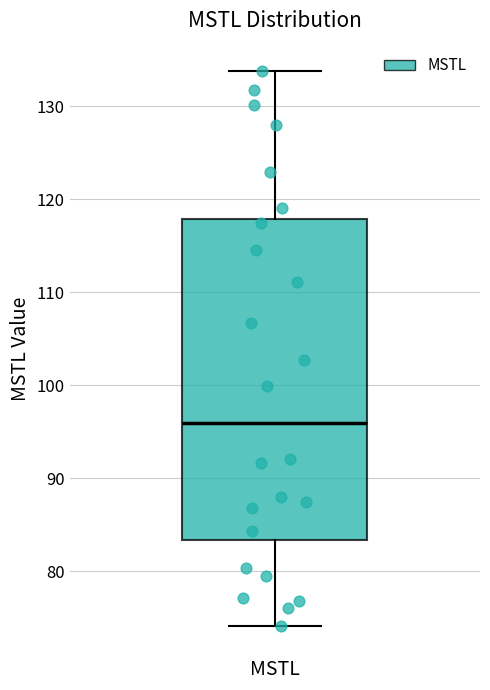

Read this box plot against the y-axis: the position of the median line, the range covered by the box, and the ends of both whiskers. The values are not printed on the chart, so give them approximately, as read against the axis.

median 96, box 83 to 118, whiskers 74 to 134